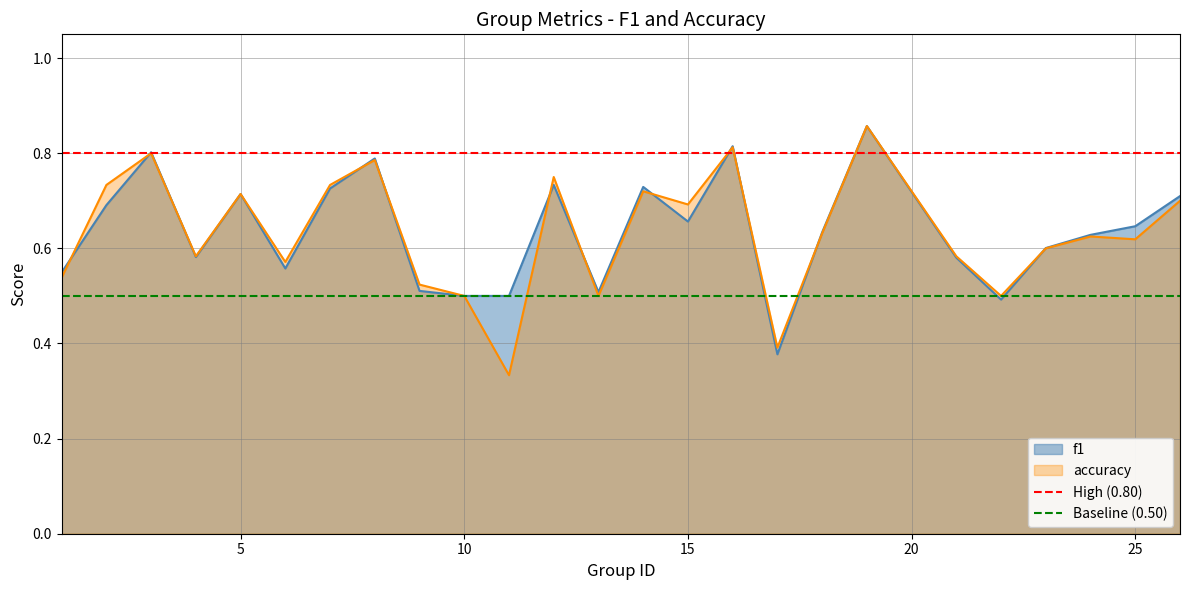

Is it true that f1 equals 0.5 at 10?

True